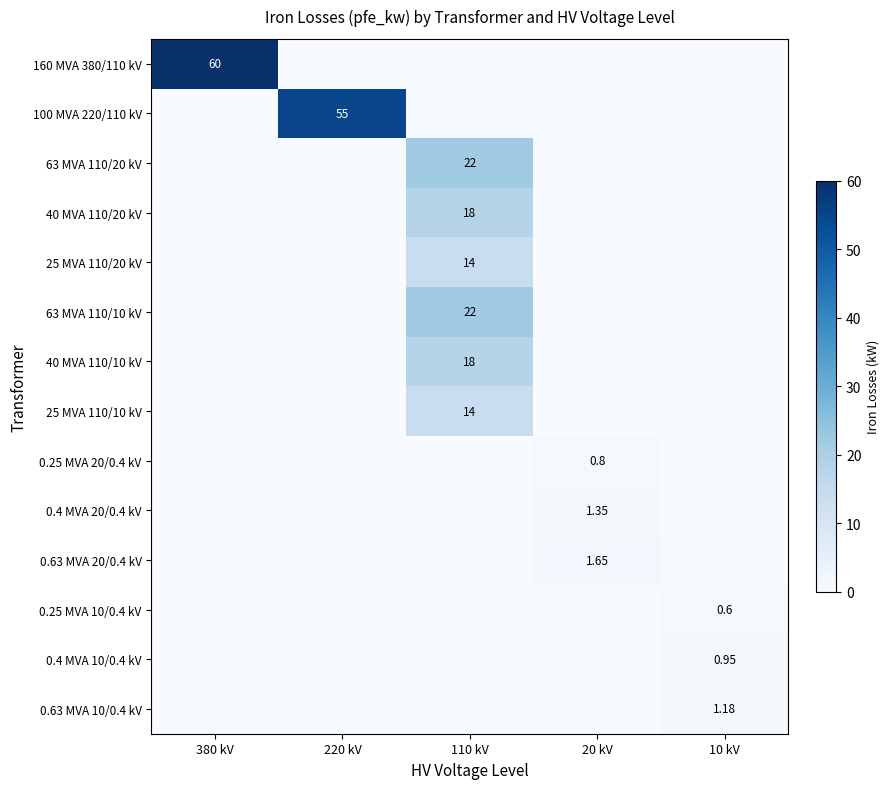

How many data points in 63 MVA 110/10 kV are above 0?

1